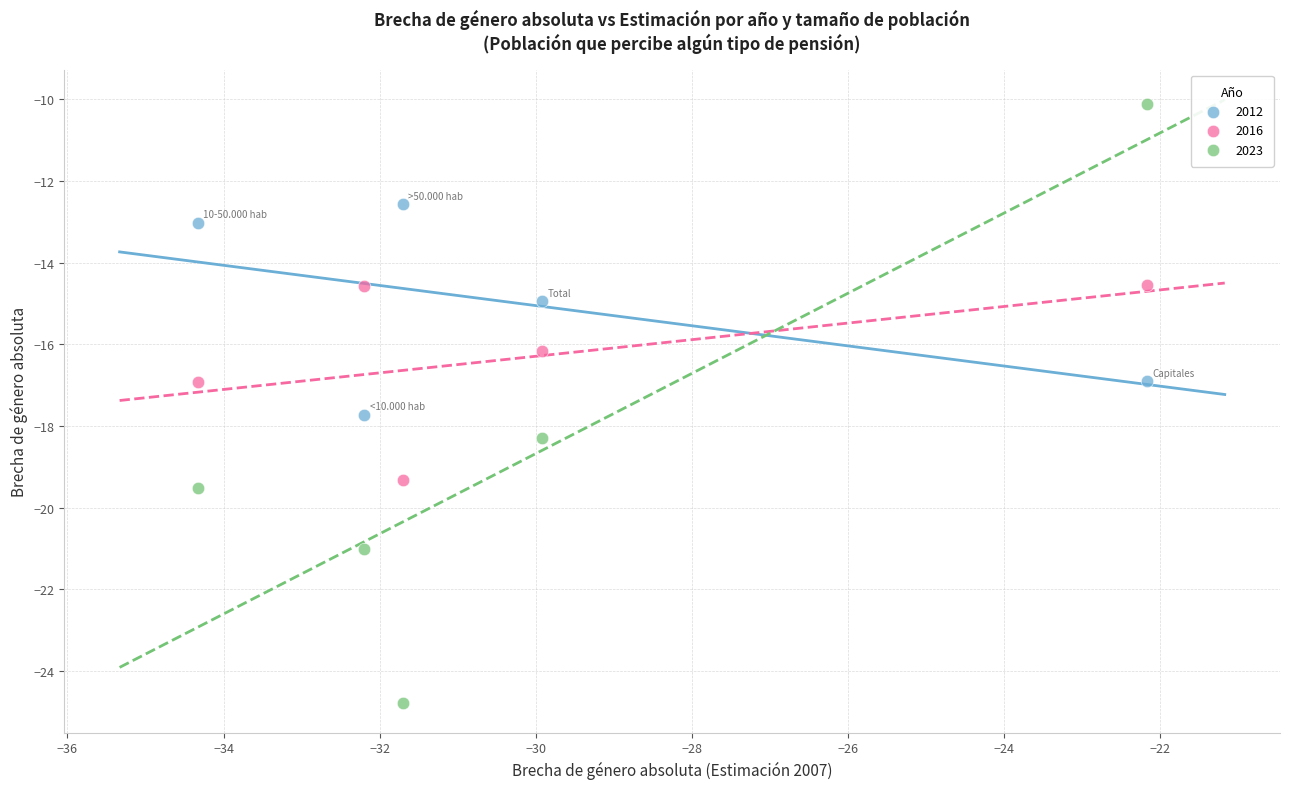

Which series contains the highest Y value?

2023